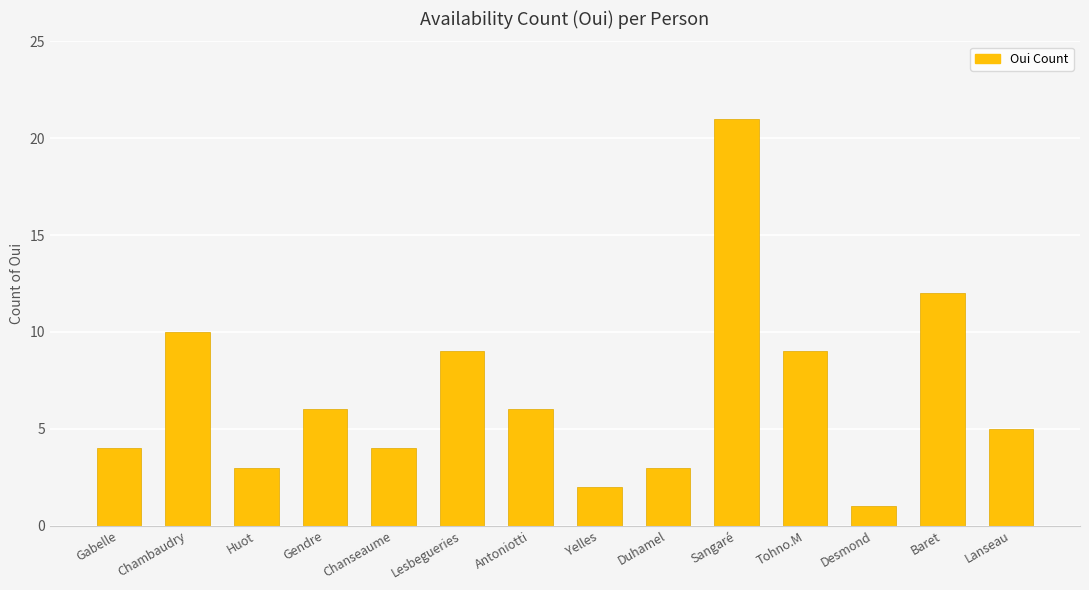

Reading left to right, what are all the values shown in this chart?

4	10	3	6	4	9	6	2	3	21	9	1	12	5